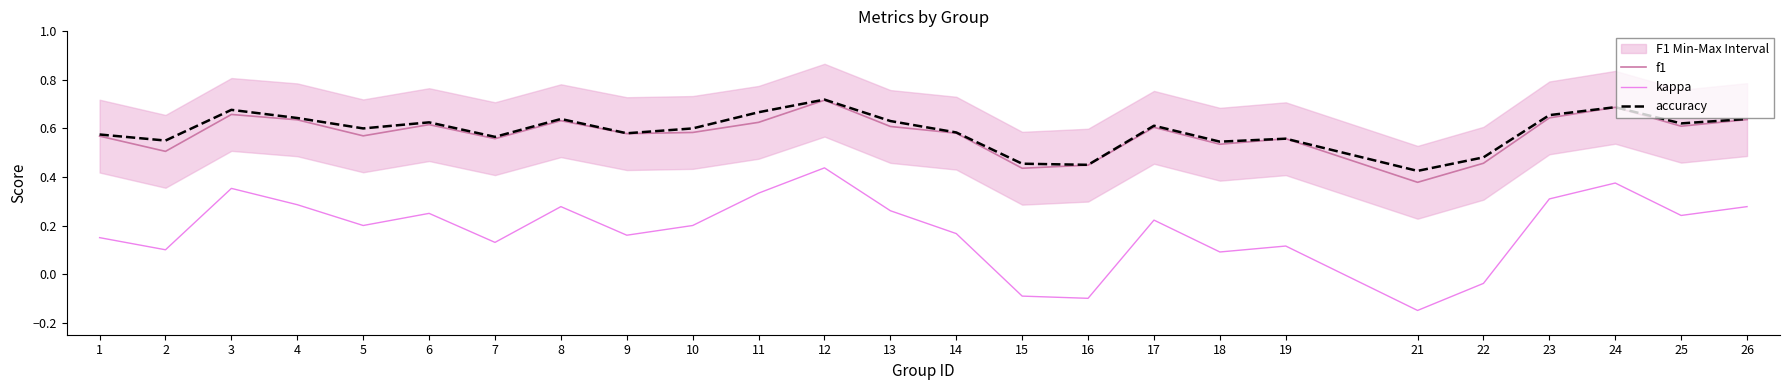

How many values in the kappa series exceed 0?

21